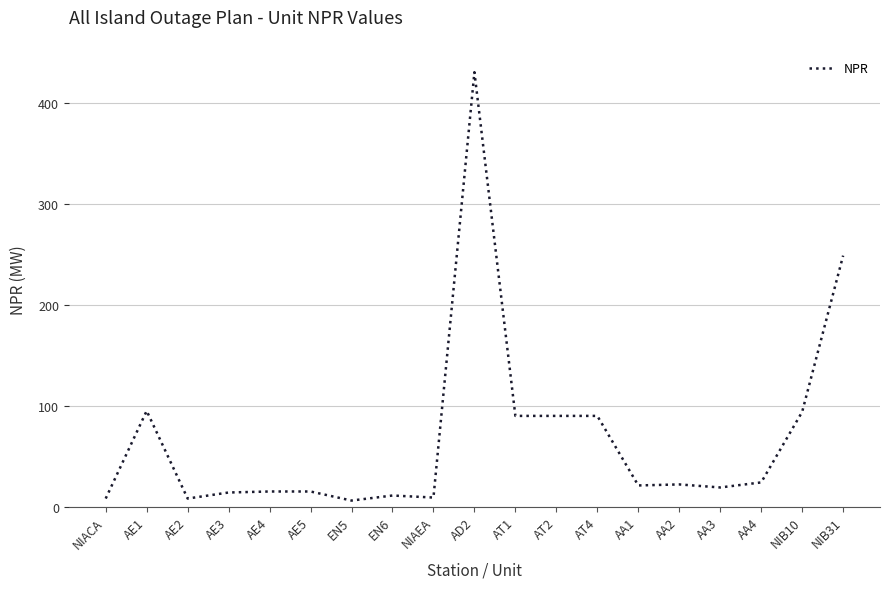

The value at AT2 is 23. True or false?

False